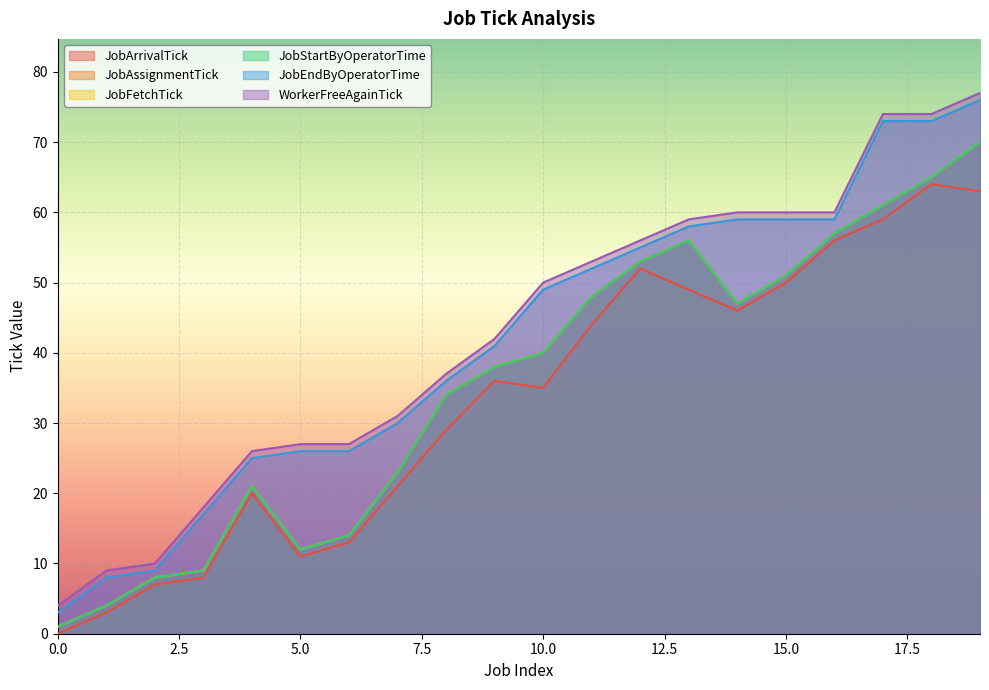

Where does the JobStartByOperatorTime series first go above 40?

11